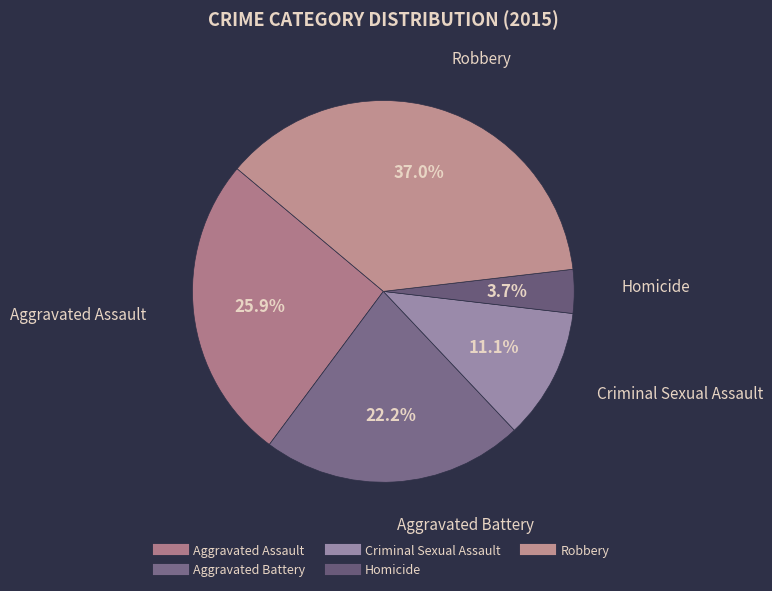

To the nearest percent, what is the combined percentage of Homicide and Criminal Sexual Assault?

15%